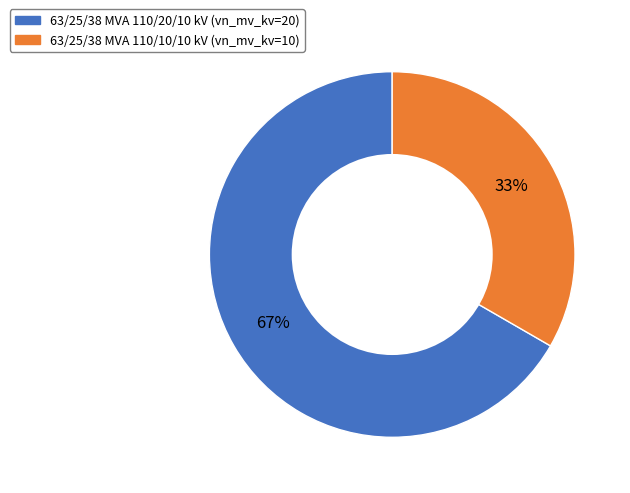

Is 63/25/38 MVA 110/10/10 kV the majority of the pie?

No